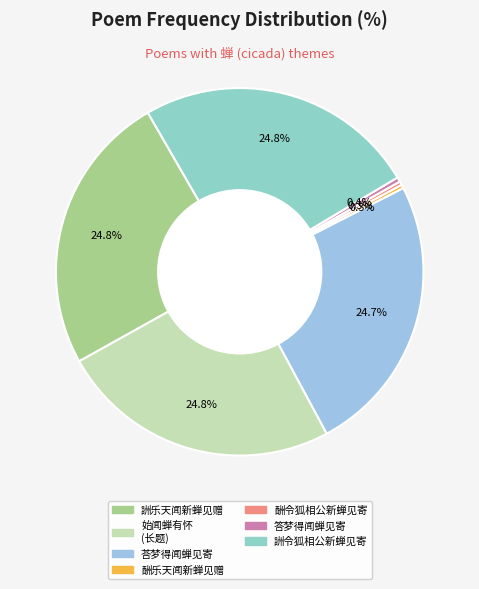

How many segments does this pie chart have?

7